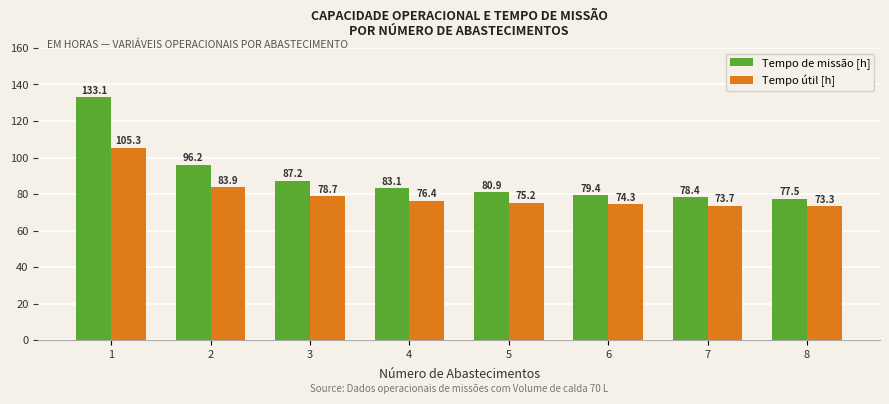

What is the value of the Tempo útil [h] bar at the 4th from the left?

76.4